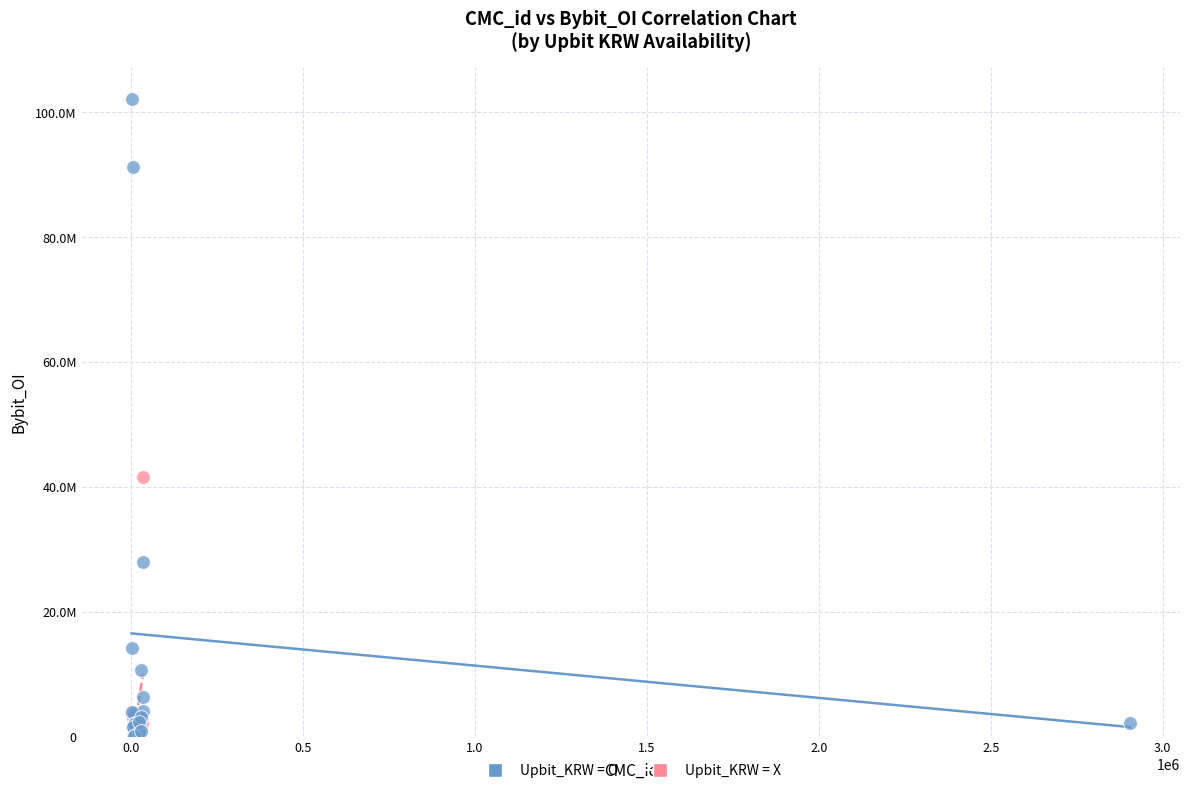

What are all the series names shown in the legend?

Upbit_KRW = O, Upbit_KRW = X